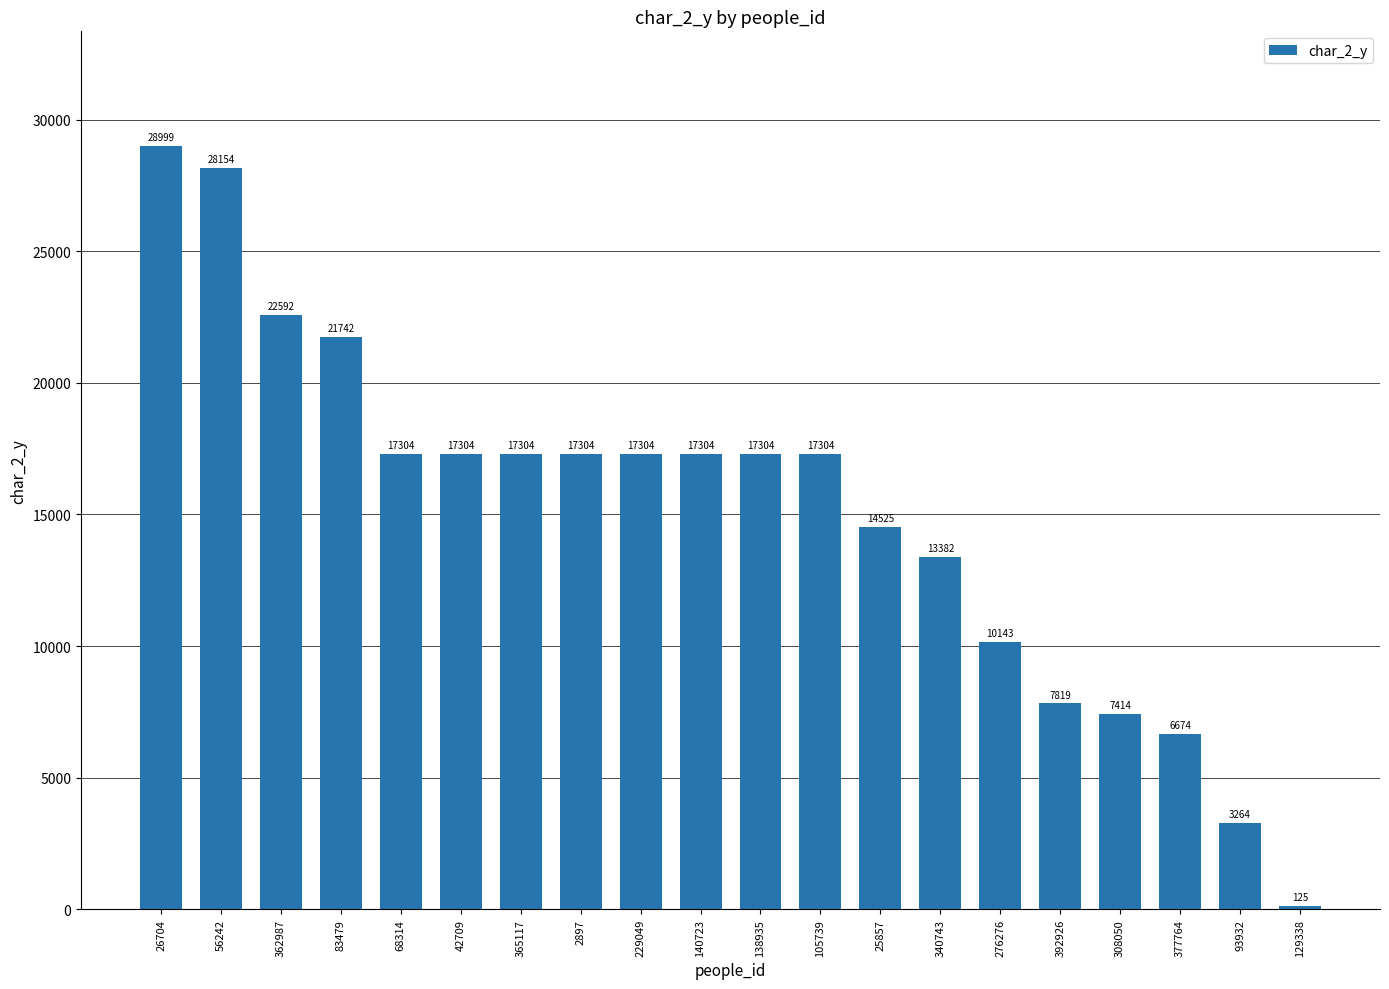

Where does the data first go above 17304?

26704